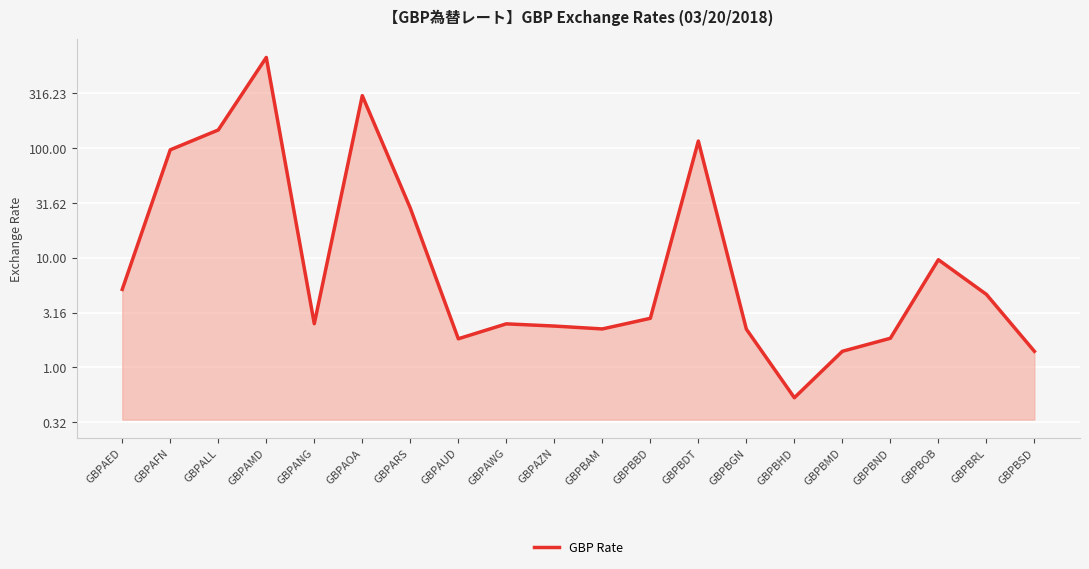

What is the greatest value displayed?

2.8